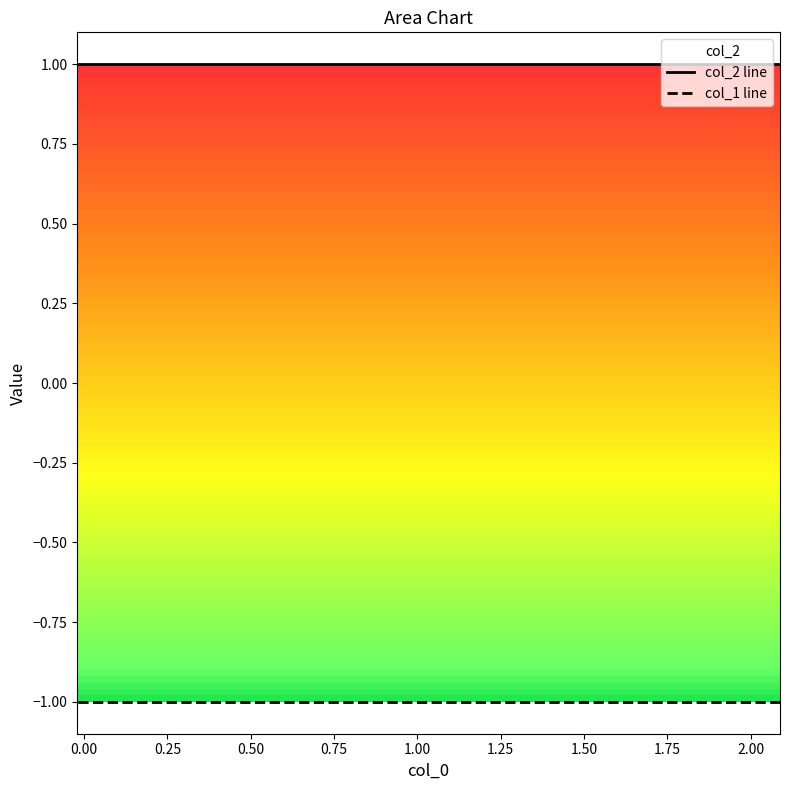

At 0.75, list the series in order from largest to smallest.

col_2 line, col_1 line